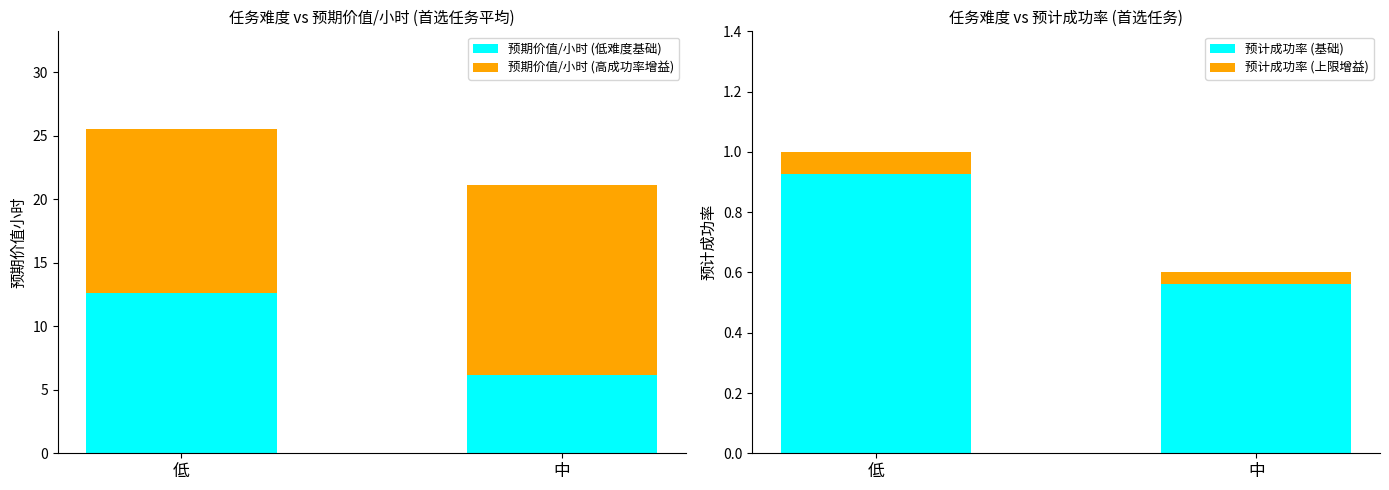

At which category is the sum across all series the highest?

低